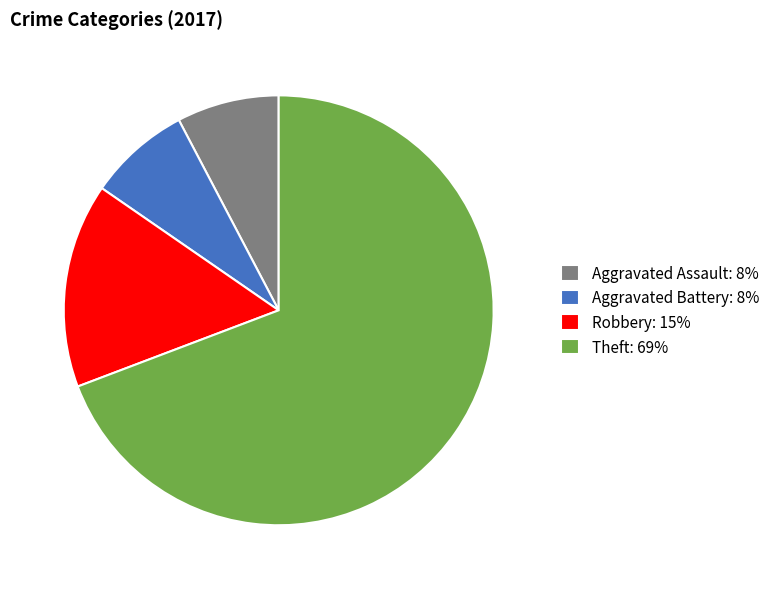

Is the sum of Theft: 69% and Aggravated Battery: 8% greater than half?

Yes